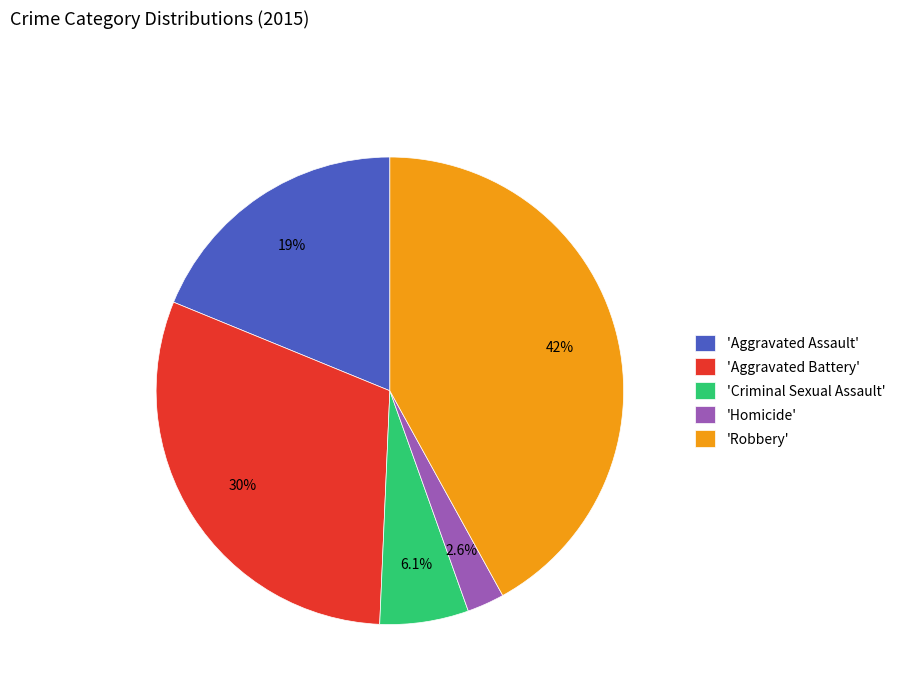

What is the ratio of the value at 'Robbery' to the value at 'Aggravated Battery'?

1.4